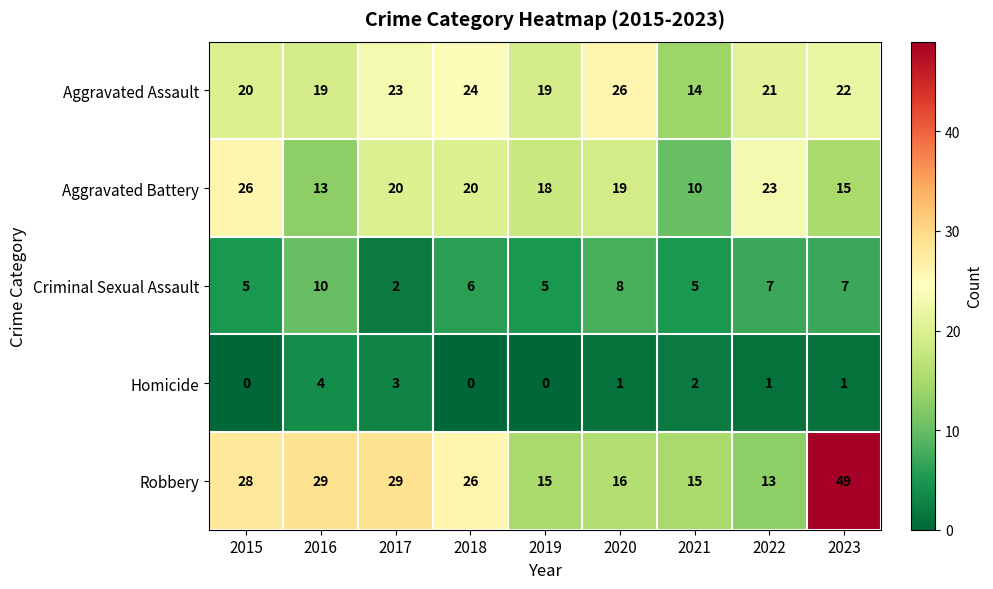

Between 2017 and 2020, which series saw the biggest shift?

Robbery